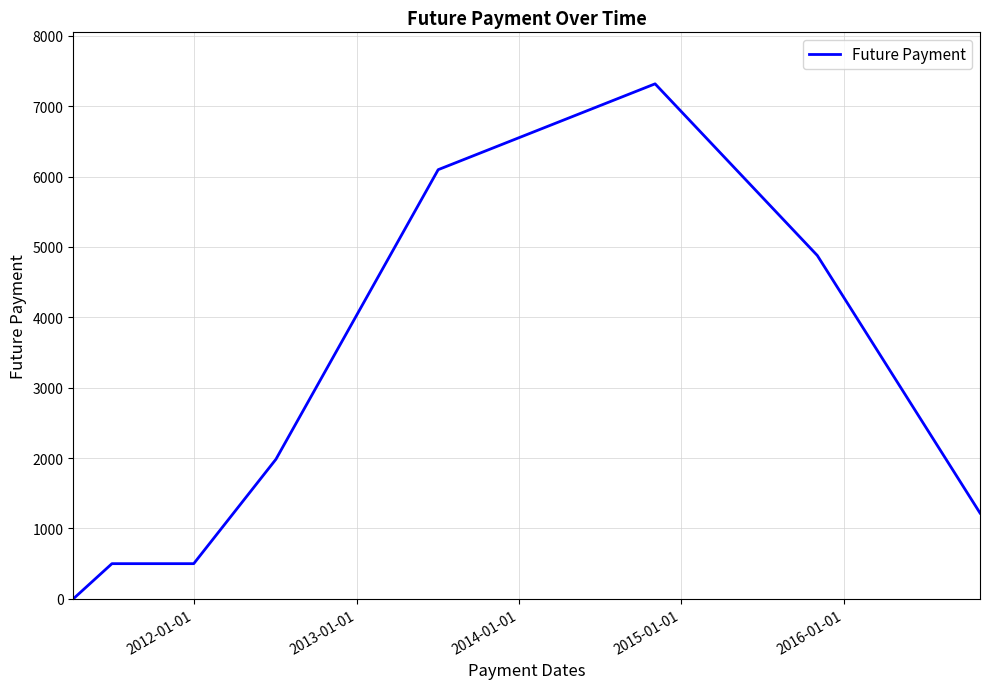

What is the average value?

2812.5